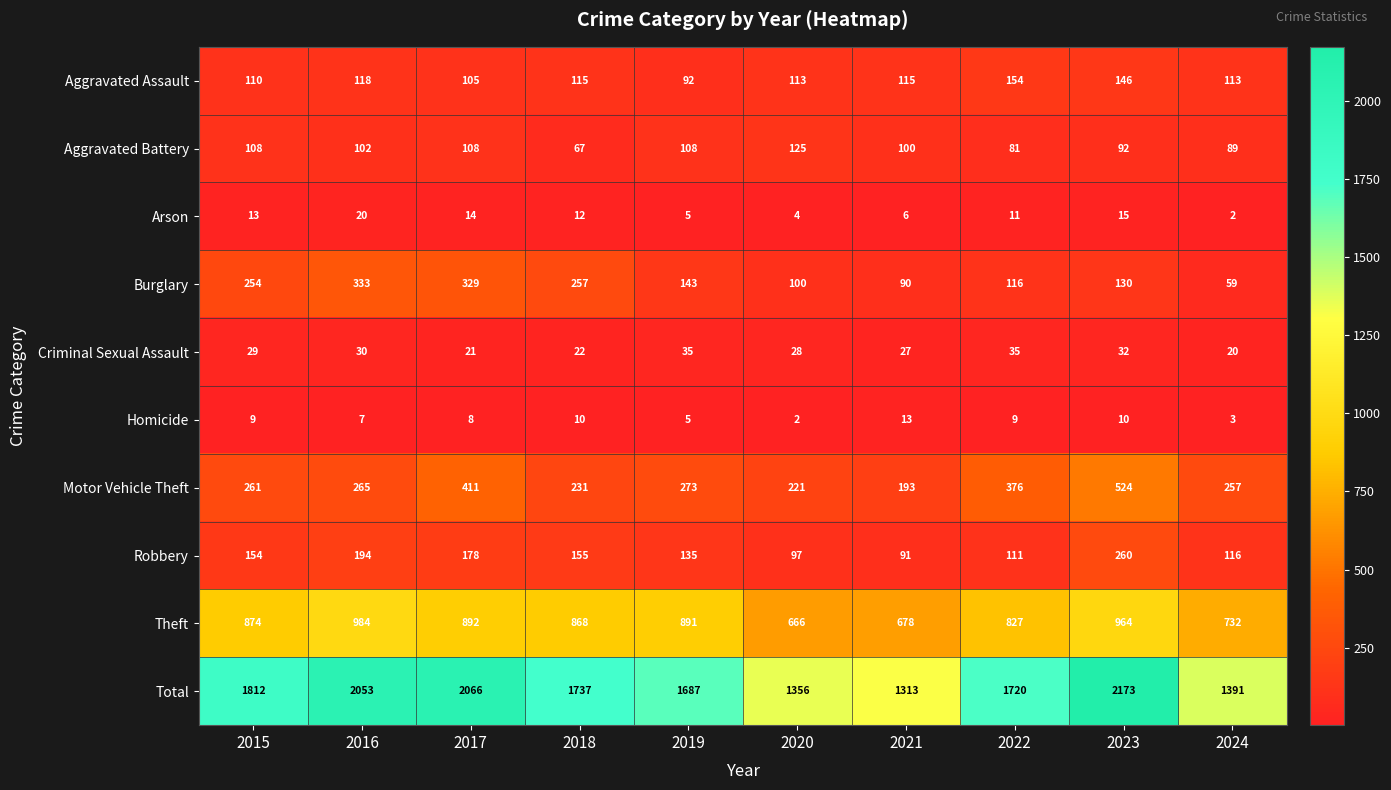

Between 2020 and 2023, which series saw the biggest shift?

Total